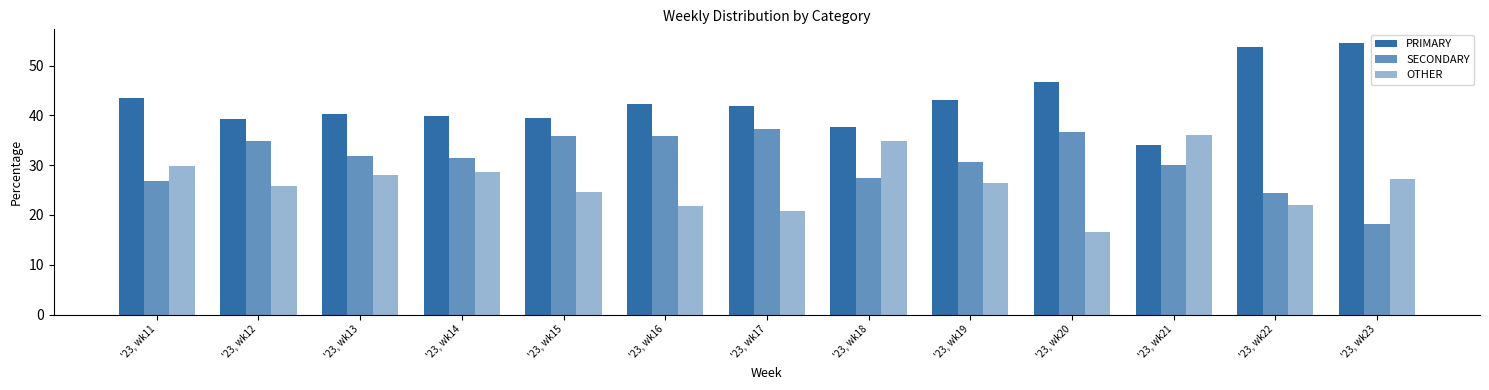

Reading right to left, transcribe all the data shown in this chart.

PRIMARY: '23, wk23=54.5	'23, wk22=53.7	'23, wk21=34.0	'23, wk20=46.7	'23, wk19=43.1	'23, wk18=37.6	'23, wk17=41.8	'23, wk16=42.3	'23, wk15=39.5	'23, wk14=39.8	'23, wk13=40.3	'23, wk12=39.3	'23, wk11=43.4
SECONDARY: '23, wk23=18.2	'23, wk22=24.4	'23, wk21=30.0	'23, wk20=36.7	'23, wk19=30.6	'23, wk18=27.5	'23, wk17=37.3	'23, wk16=35.8	'23, wk15=35.9	'23, wk14=31.5	'23, wk13=31.7	'23, wk12=34.8	'23, wk11=26.8
OTHER: '23, wk23=27.3	'23, wk22=22.0	'23, wk21=36.0	'23, wk20=16.7	'23, wk19=26.4	'23, wk18=34.9	'23, wk17=20.9	'23, wk16=21.9	'23, wk15=24.6	'23, wk14=28.6	'23, wk13=27.9	'23, wk12=25.9	'23, wk11=29.8